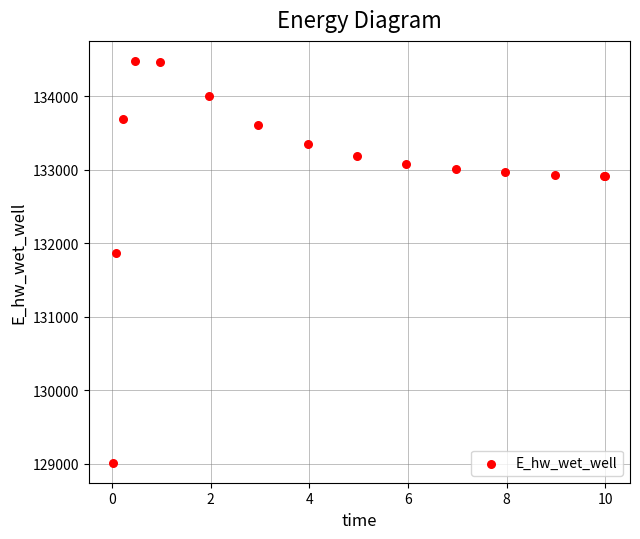

What Y value in the scatter plot is closest to 131745?

131863.8